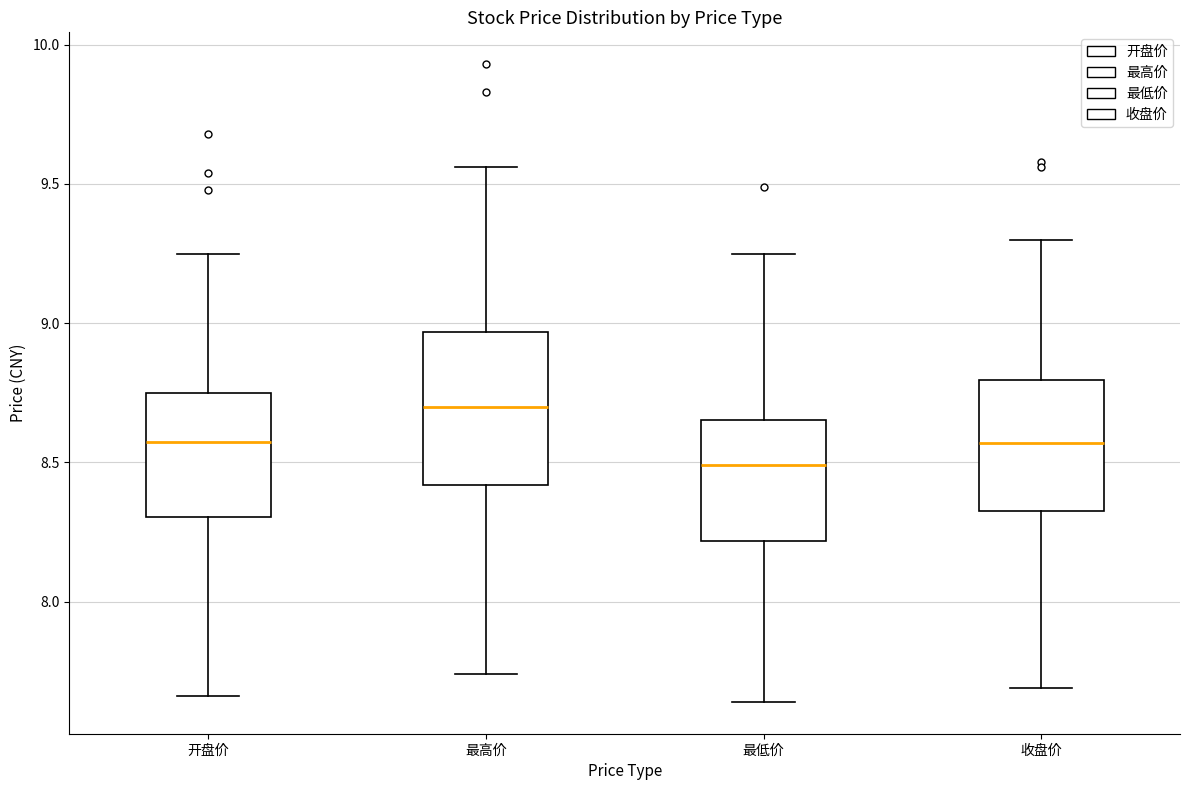

Reading left to right, transcribe this box plot: for each box, give where its median line is, the range the box spans, and where its two whiskers end, as read against the y-axis. The values are not printed on the chart, so give them approximately, as read against the axis.

开盘价: median 8.60, box 8.30 to 8.75, whiskers 7.65 to 9.25
最高价: median 8.70, box 8.40 to 8.95, whiskers 7.75 to 9.55
最低价: median 8.50, box 8.20 to 8.65, whiskers 7.65 to 9.25
收盘价: median 8.55, box 8.35 to 8.80, whiskers 7.70 to 9.30